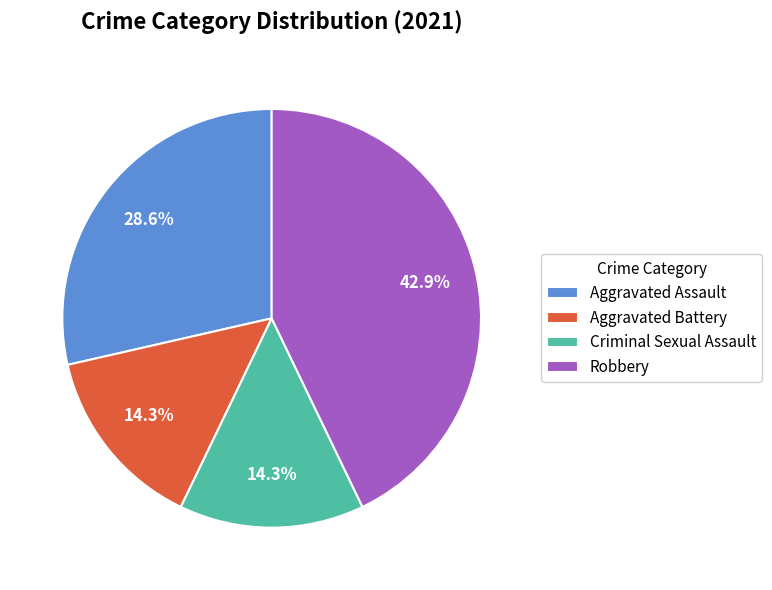

Does Criminal Sexual Assault represent more than half of the total?

No